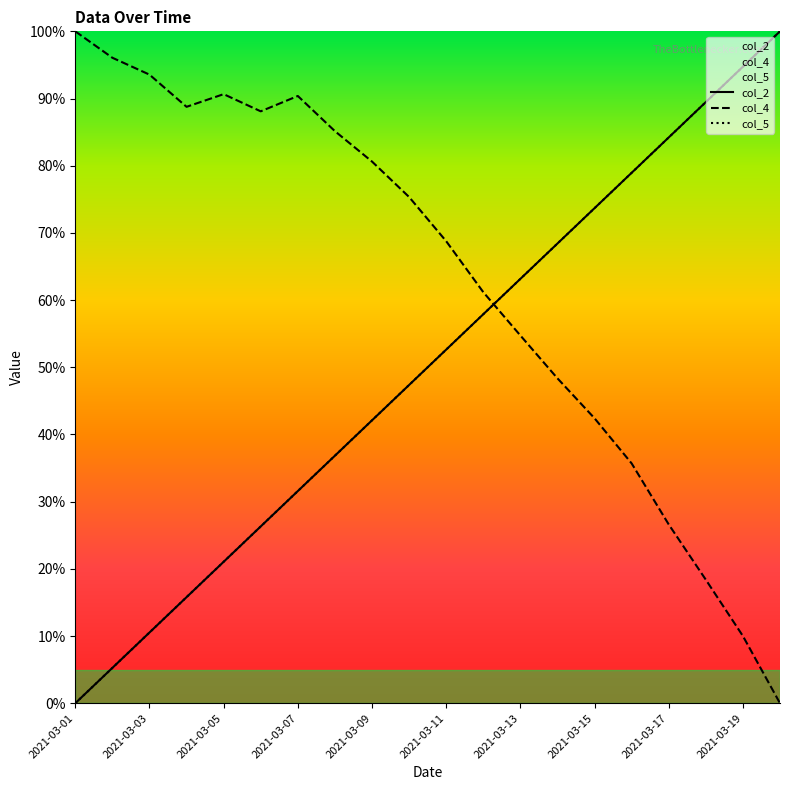

Is it true that col_4 equals 48.4 at 2021-03-14?

True